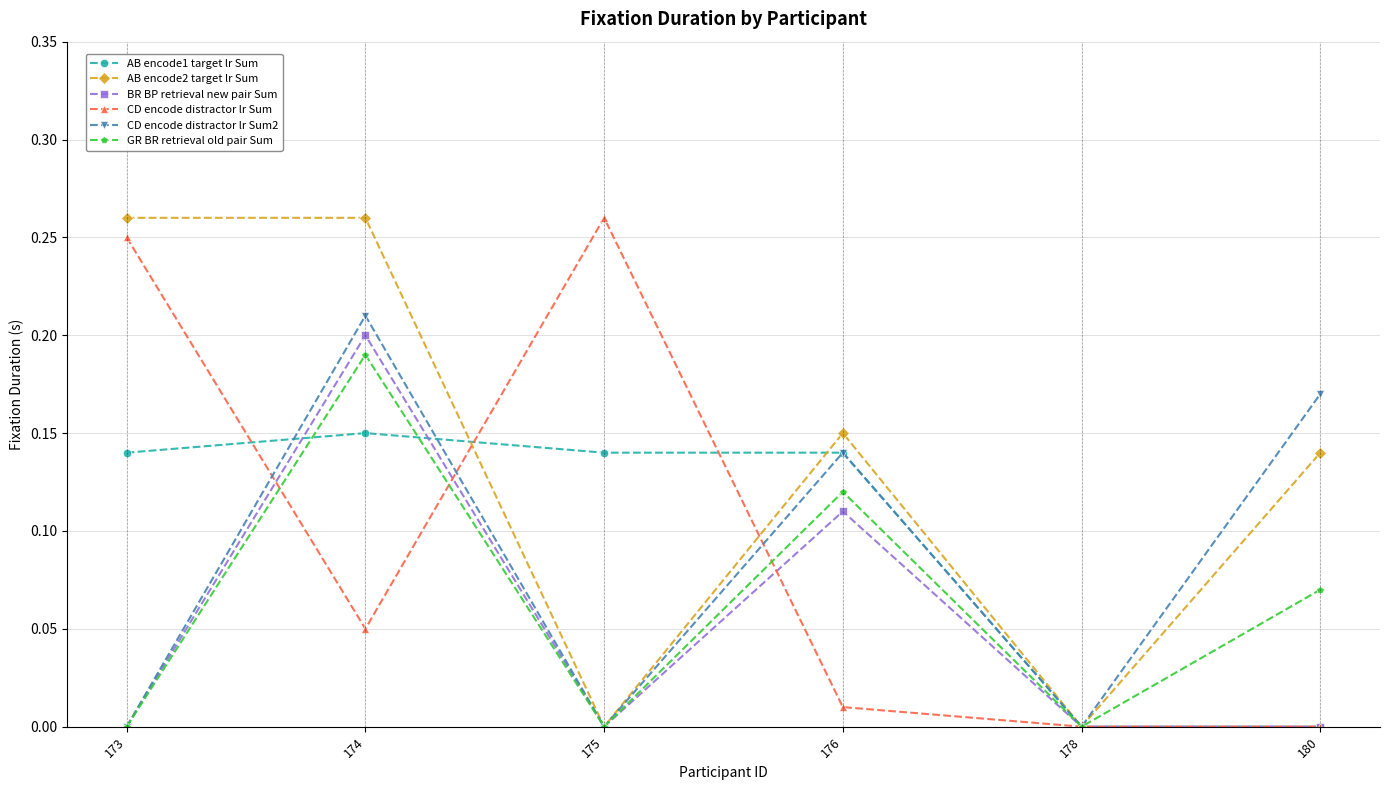

True or false: BR BP retrieval new pair Sum has more than 2 interior local peaks.

False